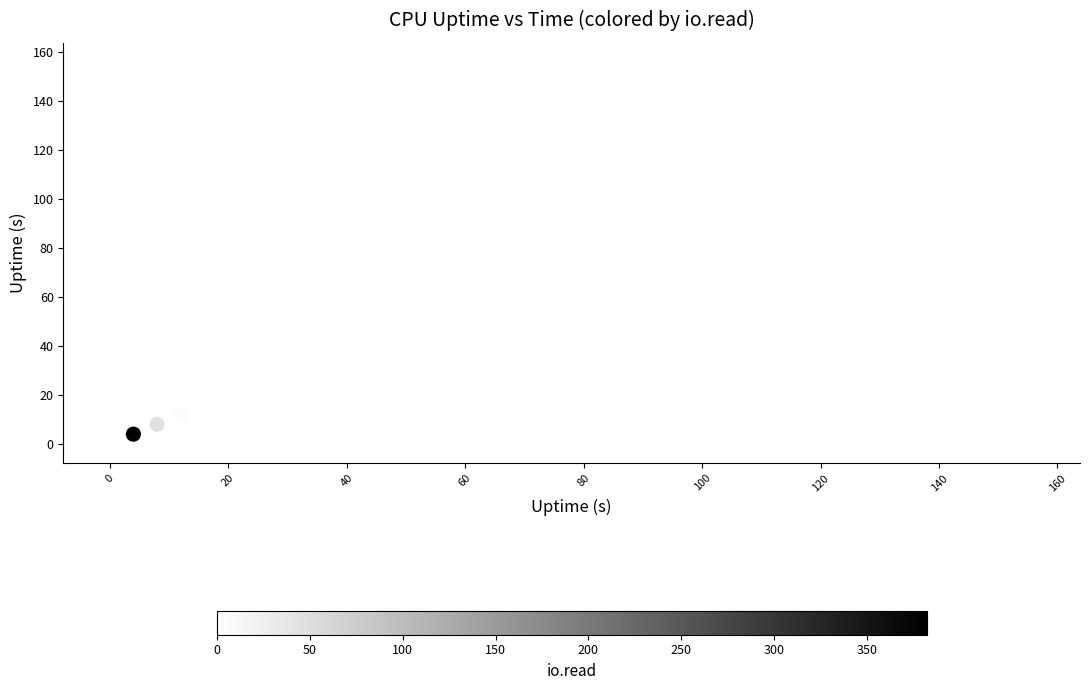

What is the range of X values (max minus min)?

156